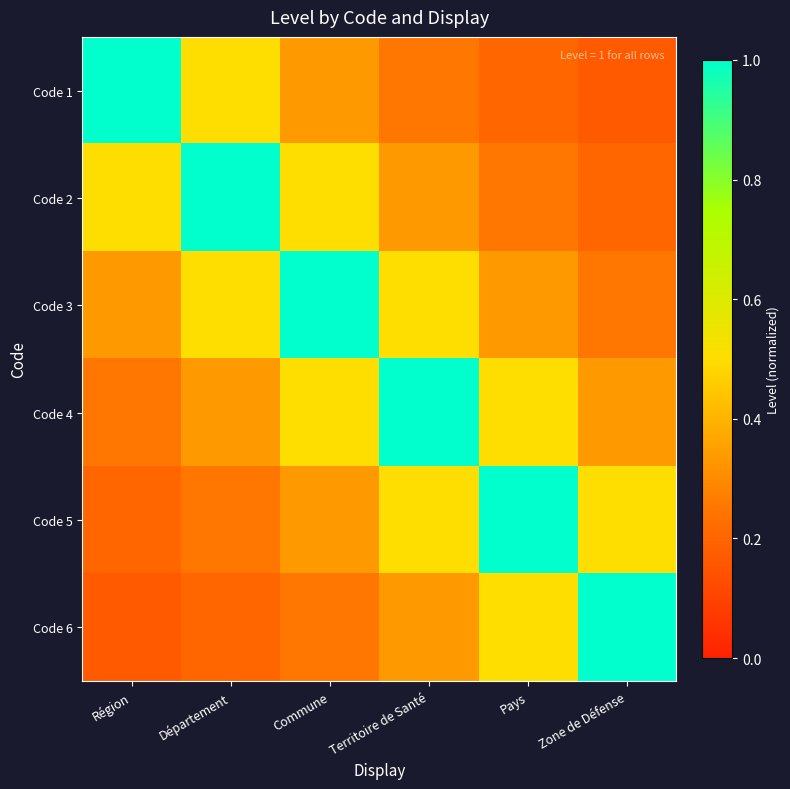

Which series has the largest range (max minus min)?

Code 1